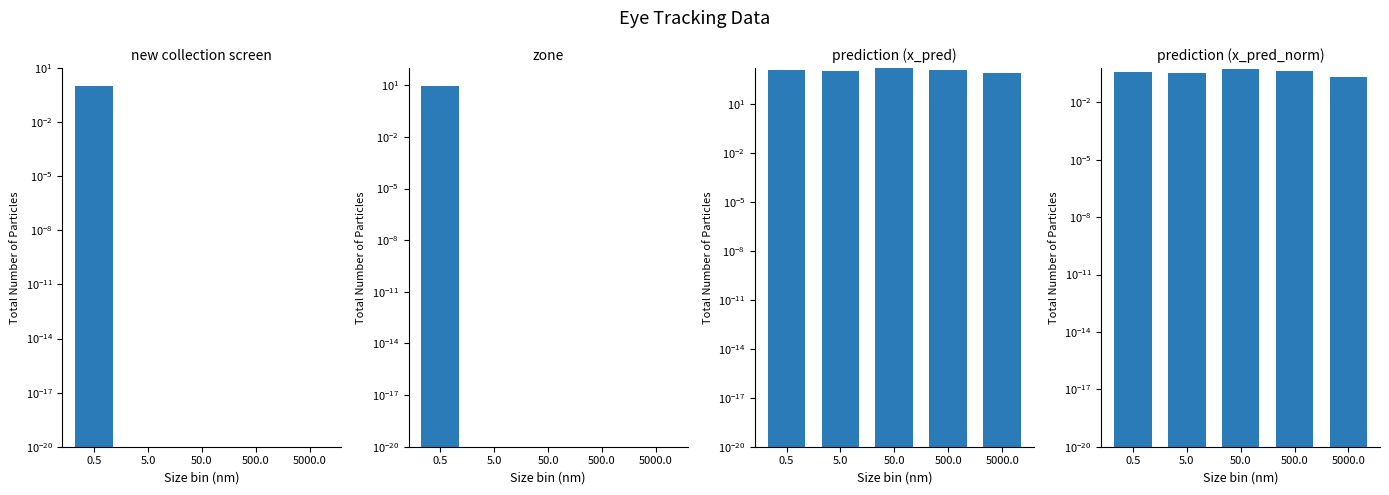

Count the number of categories in the chart.

5